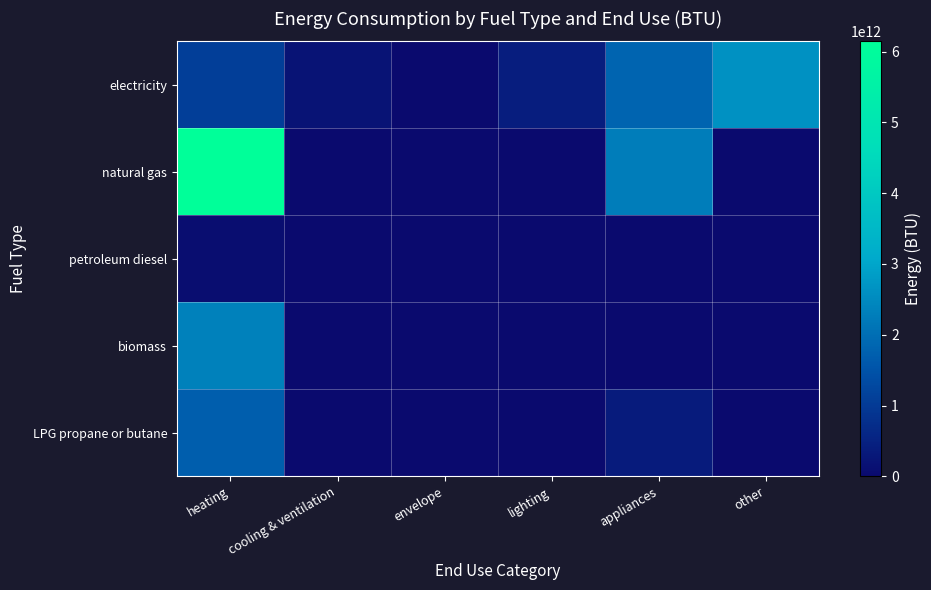

Rank the series at lighting from lowest to highest value.

natural gas, petroleum diesel, biomass, LPG propane or butane, electricity